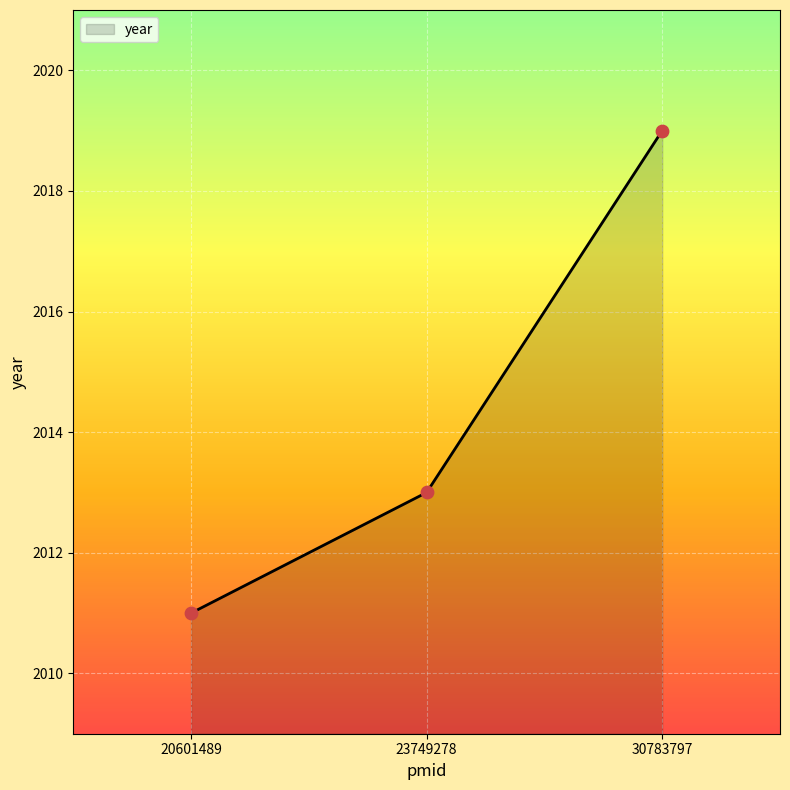

What is the change in value from 23749278 to 30783797?

+6